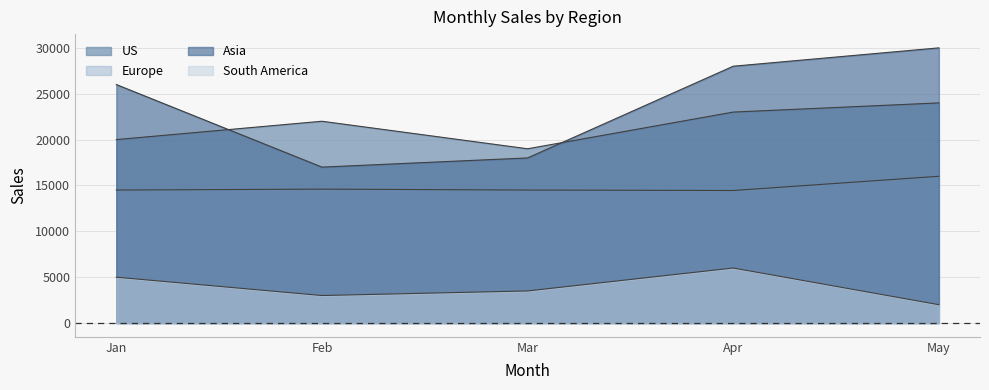

Count the number of data series in this chart.

4